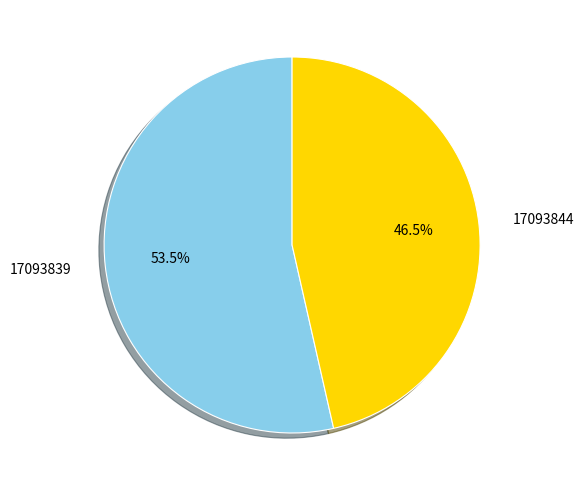

Combined, do 17093844 and 17093839 account for over 50%?

Yes